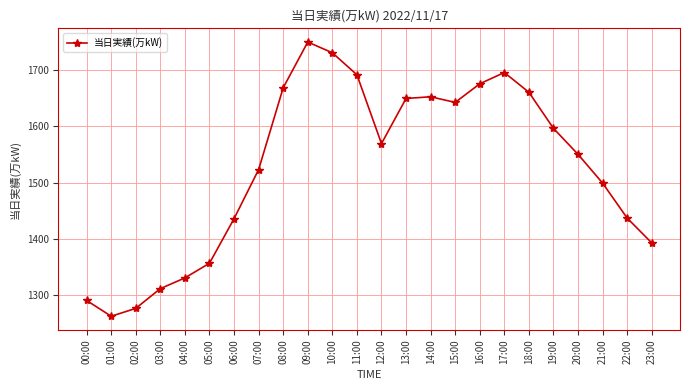

Which category has the highest value across all series?

09:00